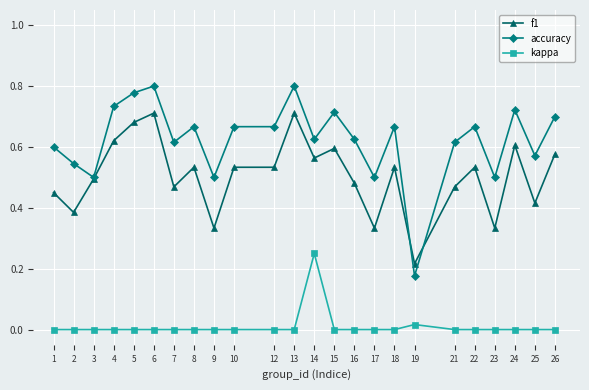

Is the value of kappa at 12 greater than the value of accuracy at 3?

No